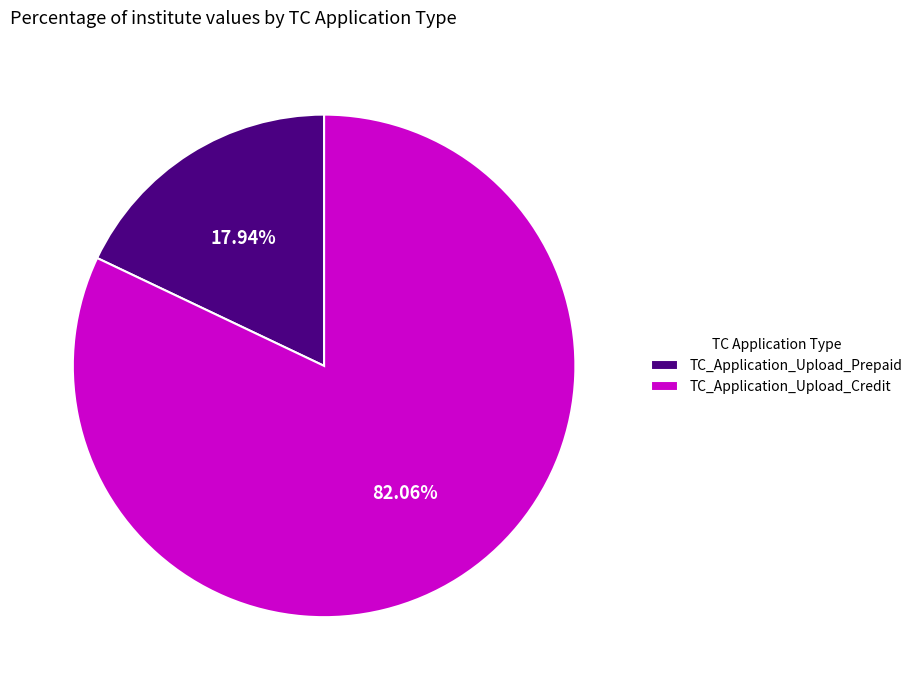

How much of the chart is everything except TC_Application_Upload_Prepaid?

82.1%